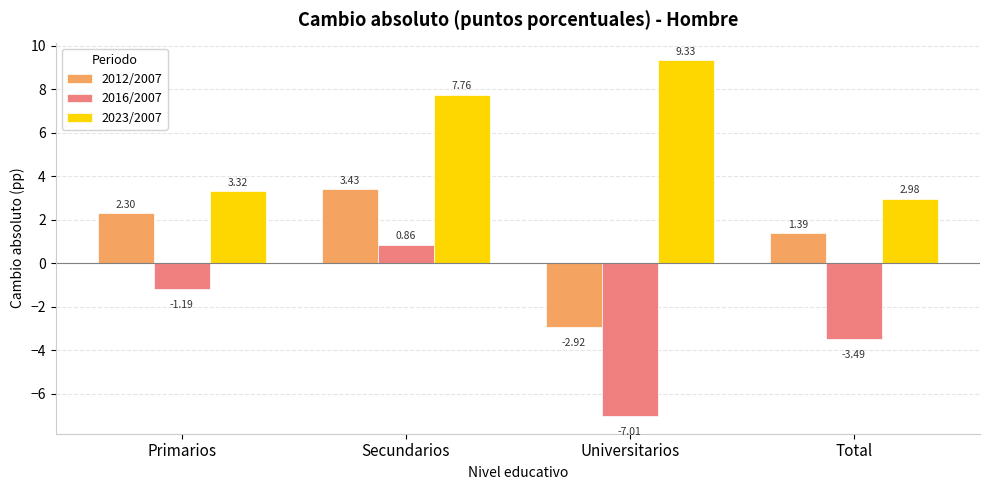

How many values in 2012/2007 are below zero?

1